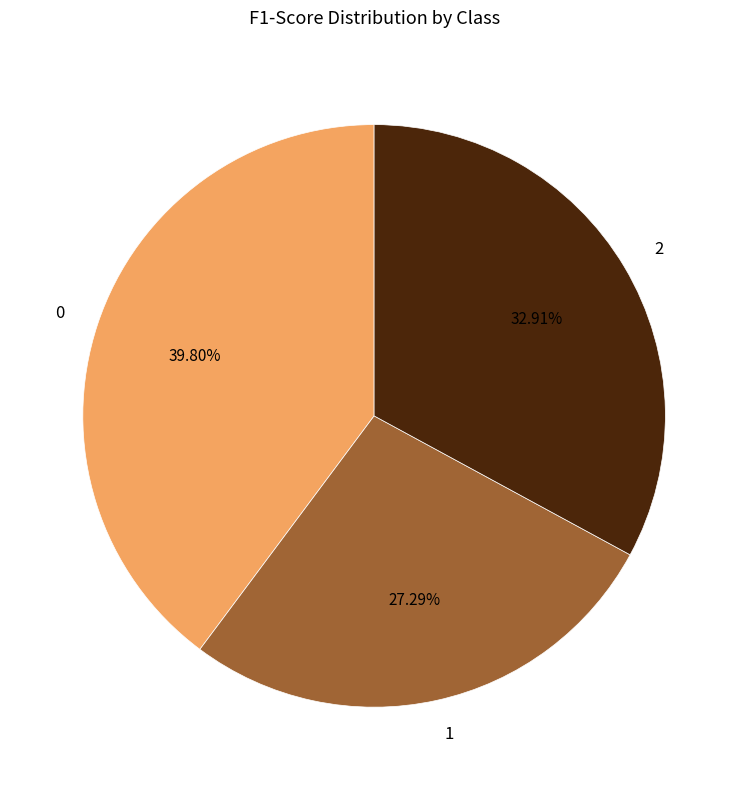

To the nearest percent, what is the average slice percentage?

33%